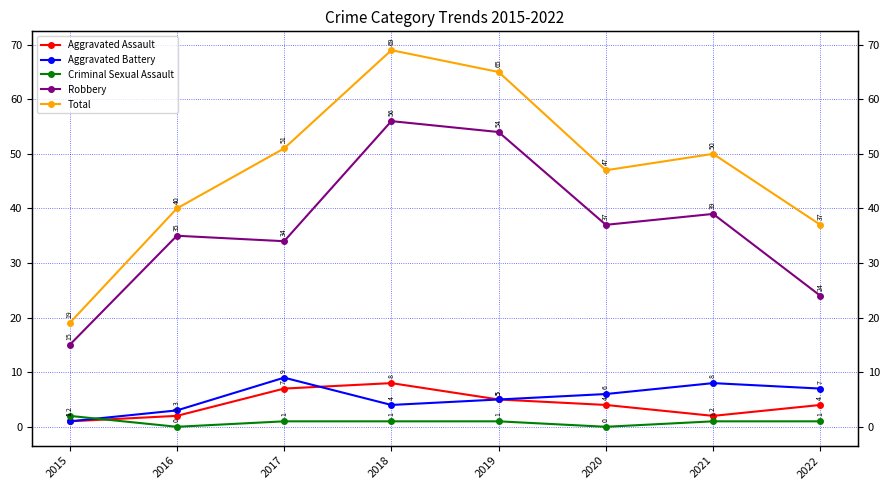

What is the spread (max minus min) of values at 2022?

36